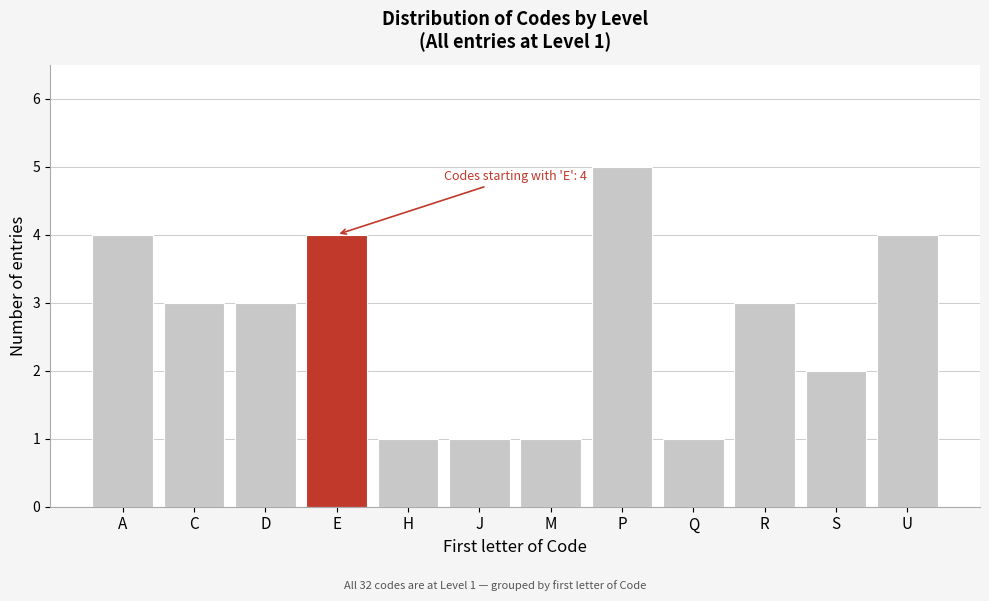

Reading left to right, transcribe all the data shown in this chart.

4	3	3	4	1	1	1	5	1	3	2	4